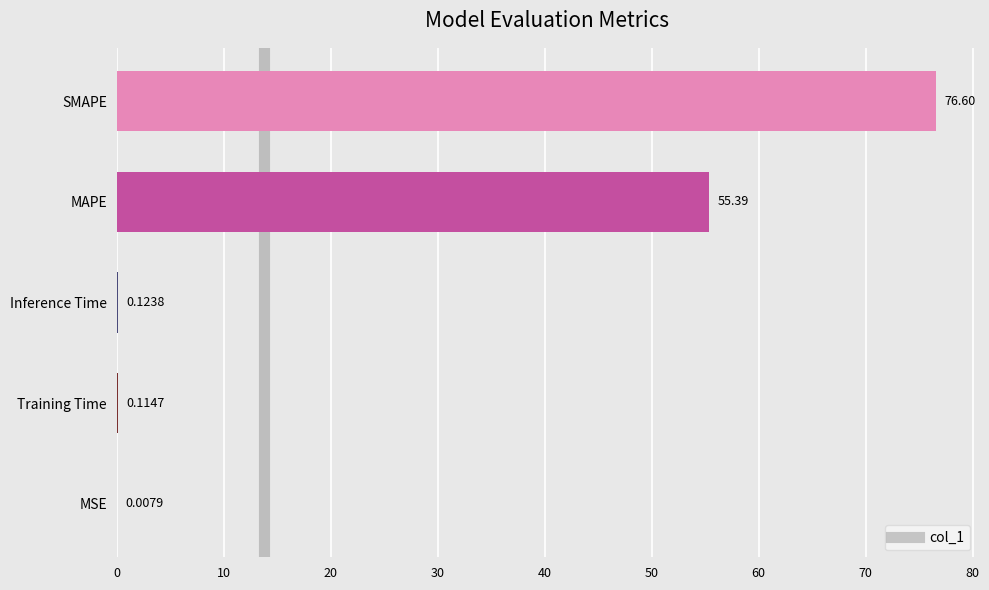

What is the greatest value displayed?

76.6